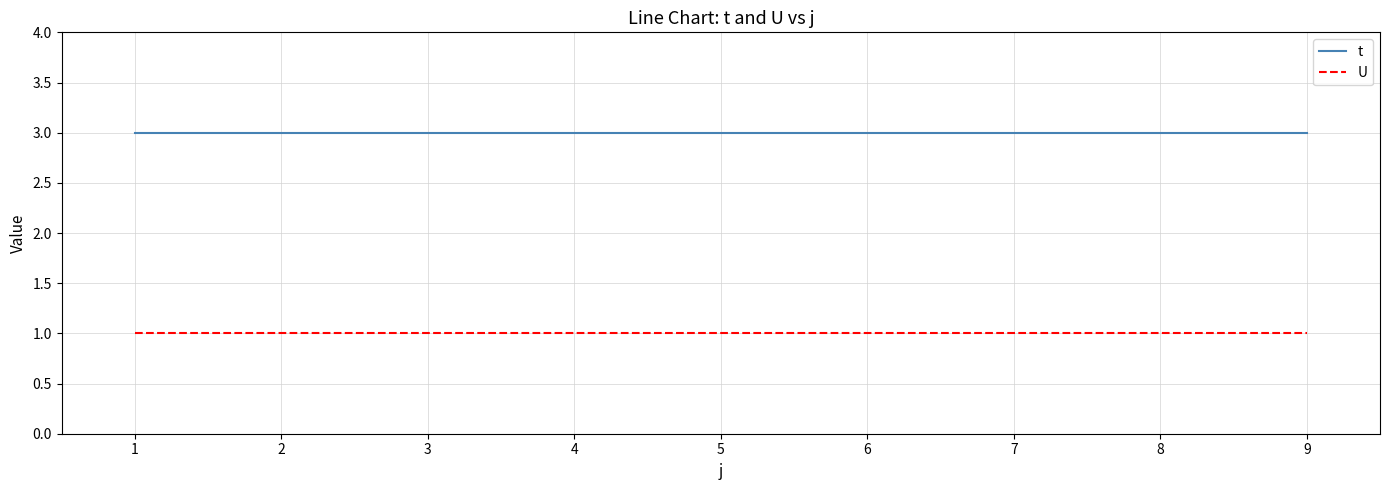

What is the sum of all U values?

9